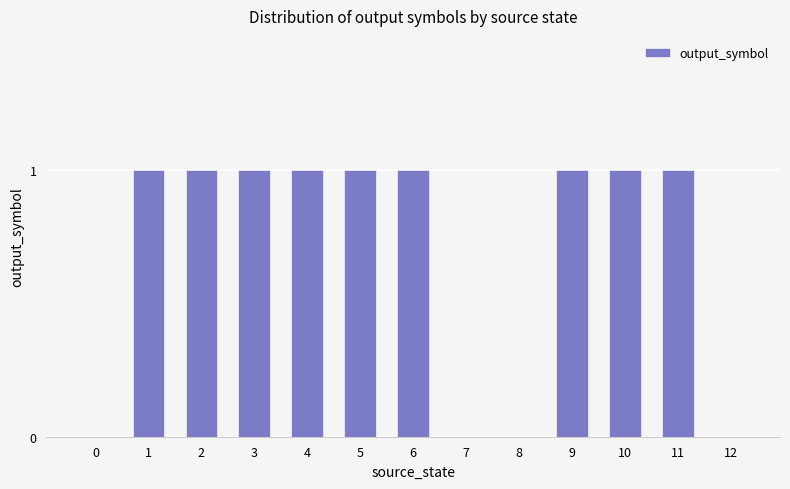

Between 4 and 7, which is larger?

4